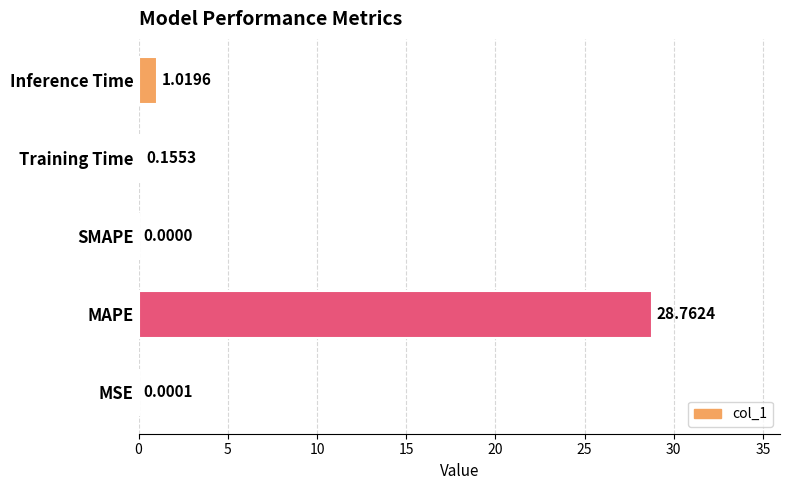

What is the sum of the values at MAPE and MSE?

28.8